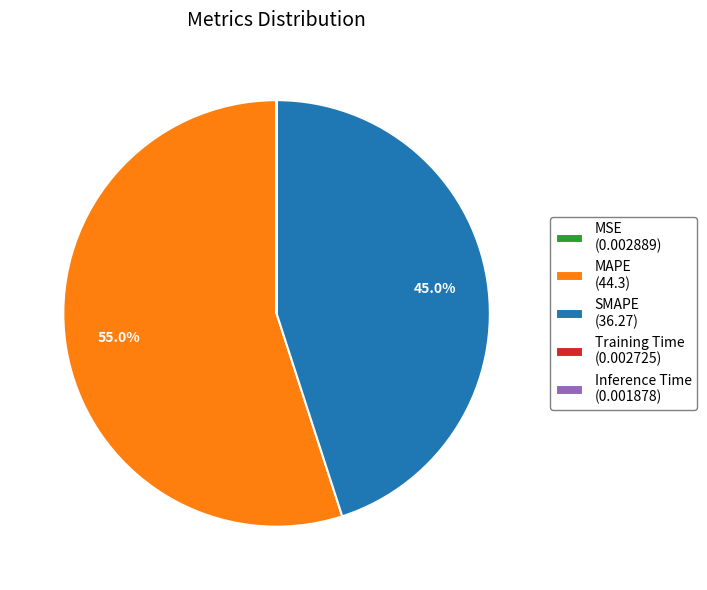

What portion of the pie excludes MAPE (44.3)?

45.0%